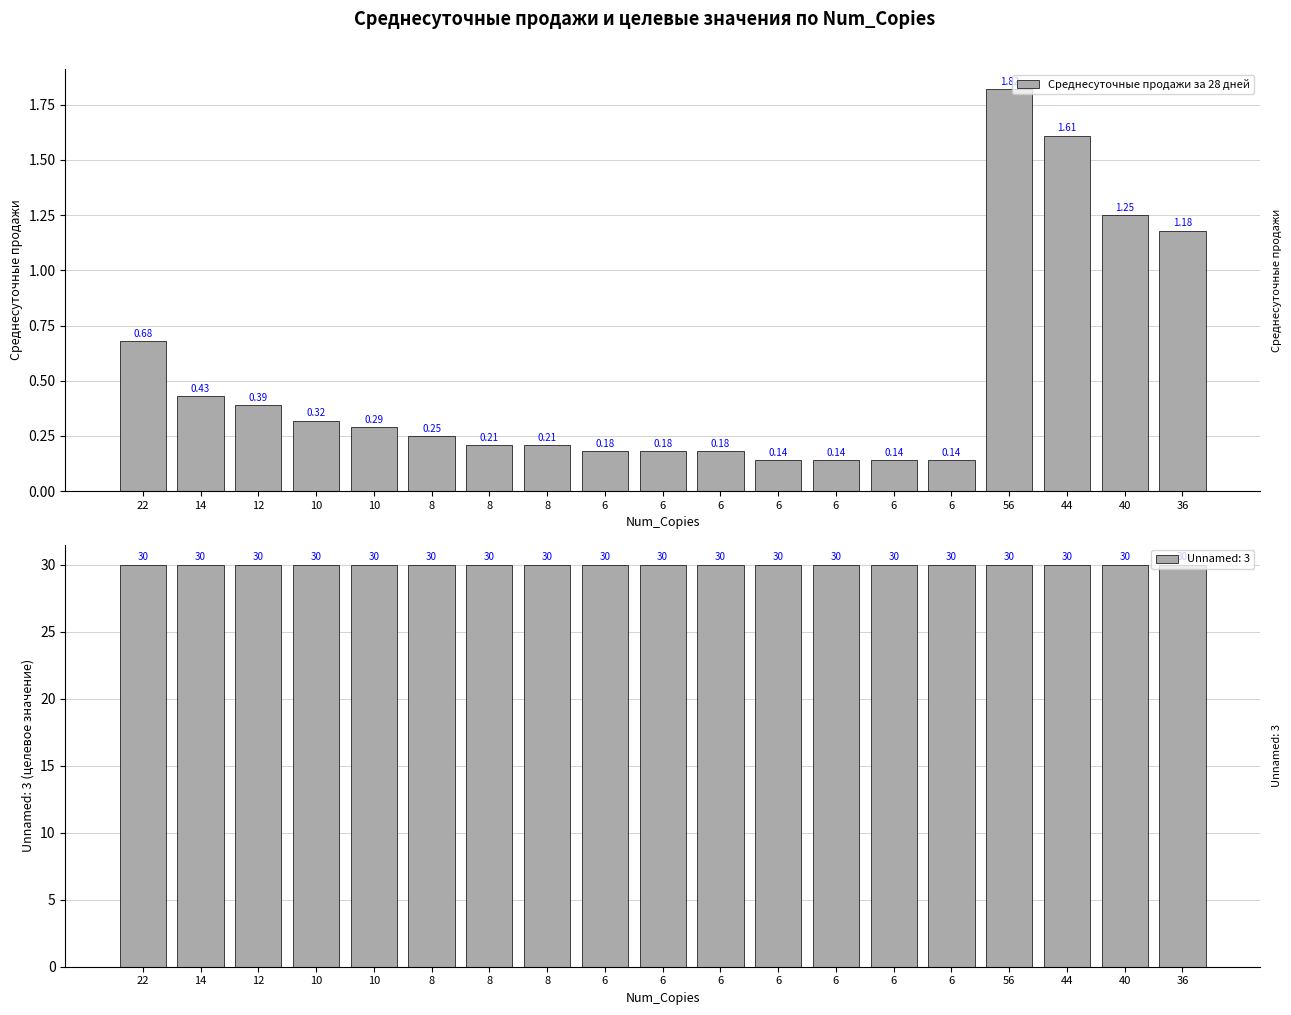

Reading left to right, extract all data points from this chart.

0.7	0.4	0.4	0.3	0.3	0.2	0.2	0.2	0.2	0.2	0.2	0.1	0.1	0.1	0.1	1.8	1.6	1.2	1.2